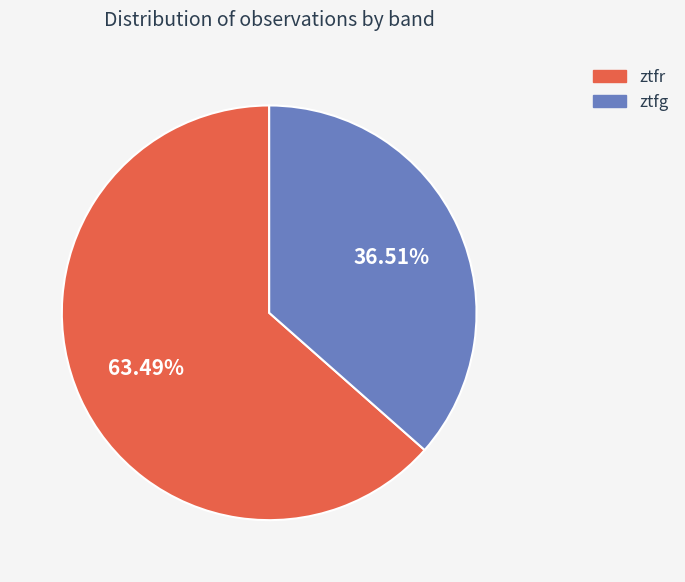

What percentage is the ztfr slice, to the nearest percent?

63%